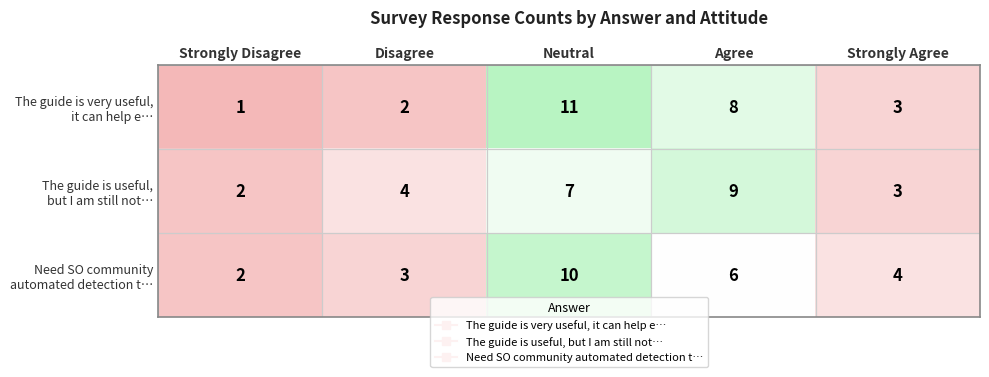

What is the difference between the highest and lowest values at Neutral?

4